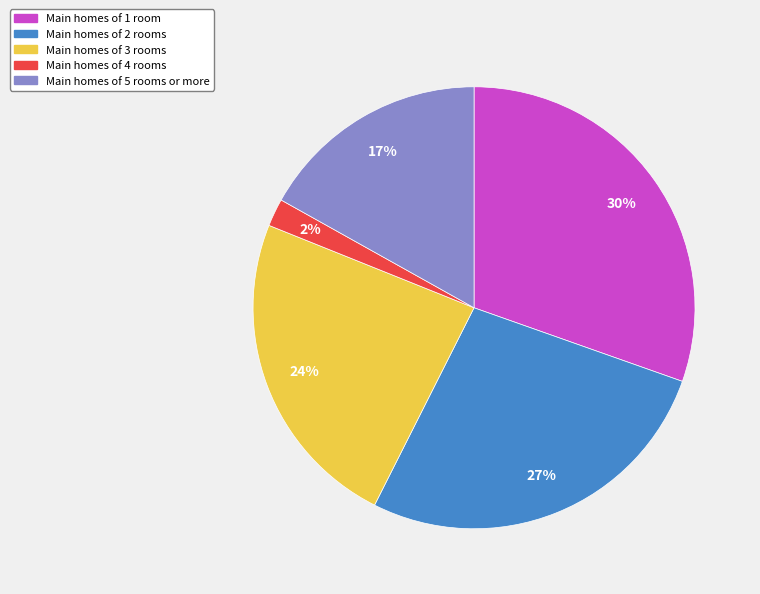

How many slices are in this pie chart?

5